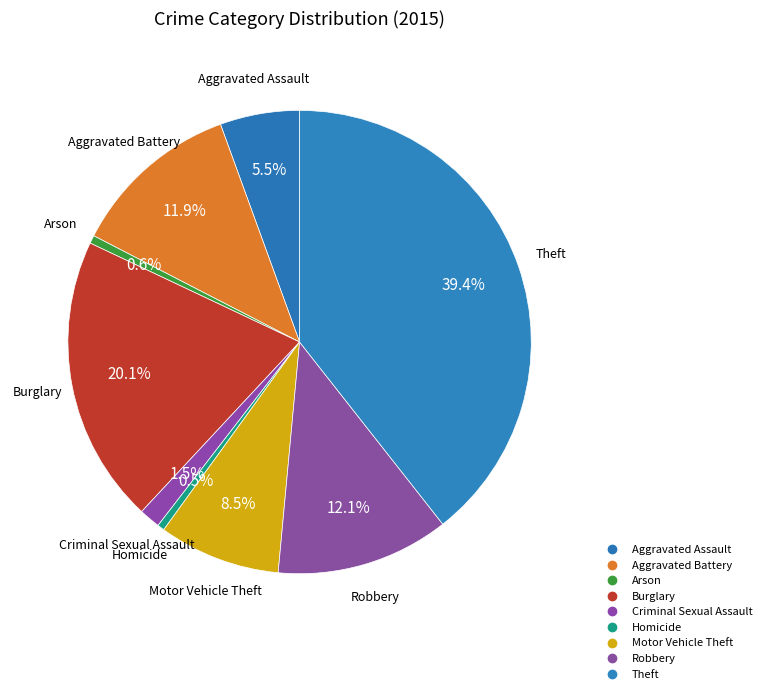

Which slice is the smallest?

Homicide